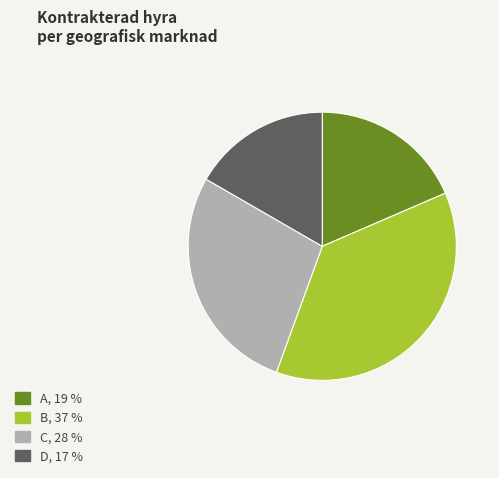

Approximately how many times larger is the value at A, 19 % compared to C, 28 %?

0.7